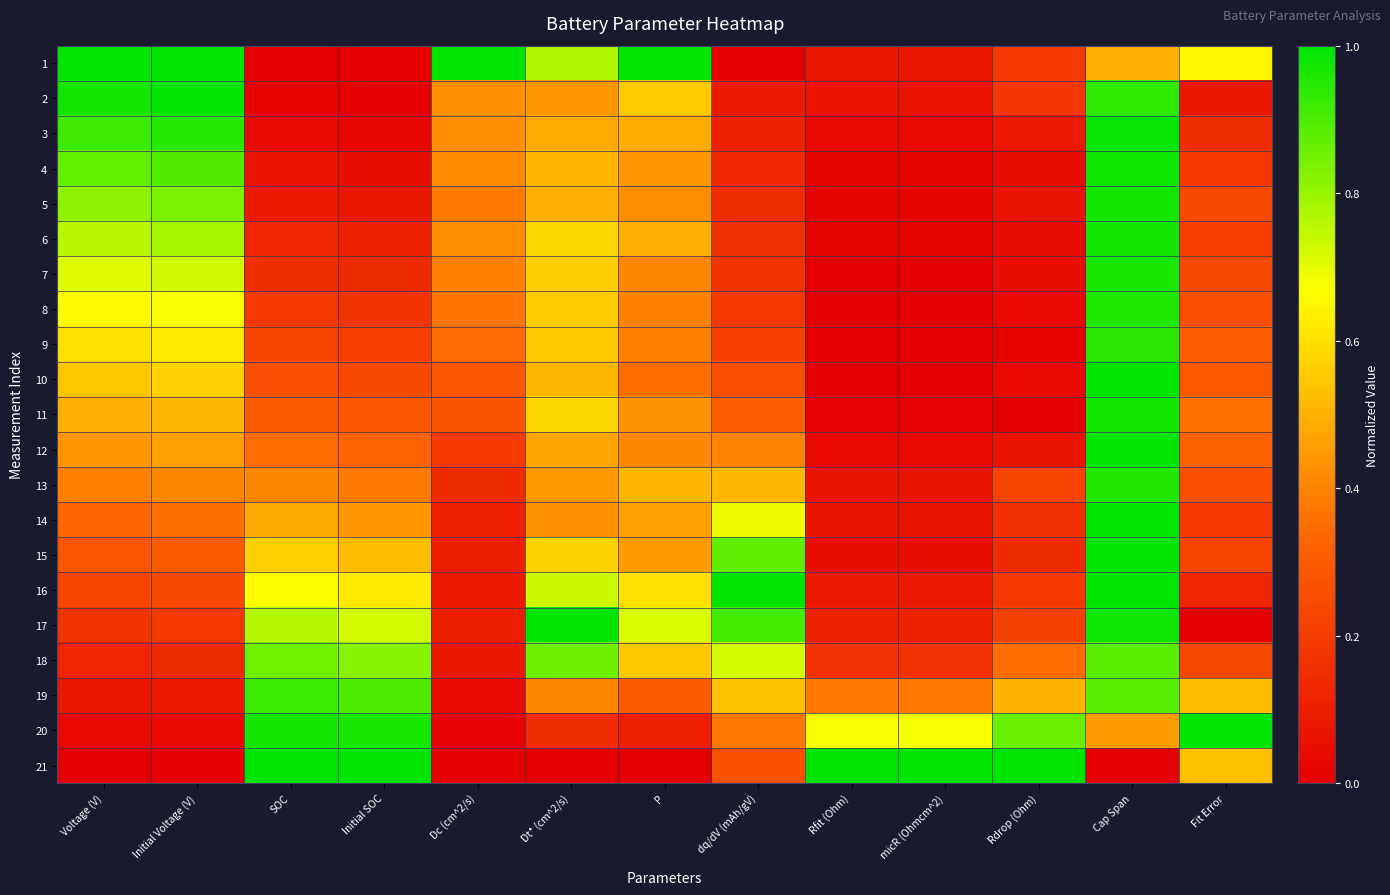

Rank the series at dq/dV (mAh/gV) from lowest to highest value.

1, 2, 3, 4, 5, 6, 7, 8, 9, 10, 21, 11, 20, 12, 13, 19, 14, 18, 15, 17, 16